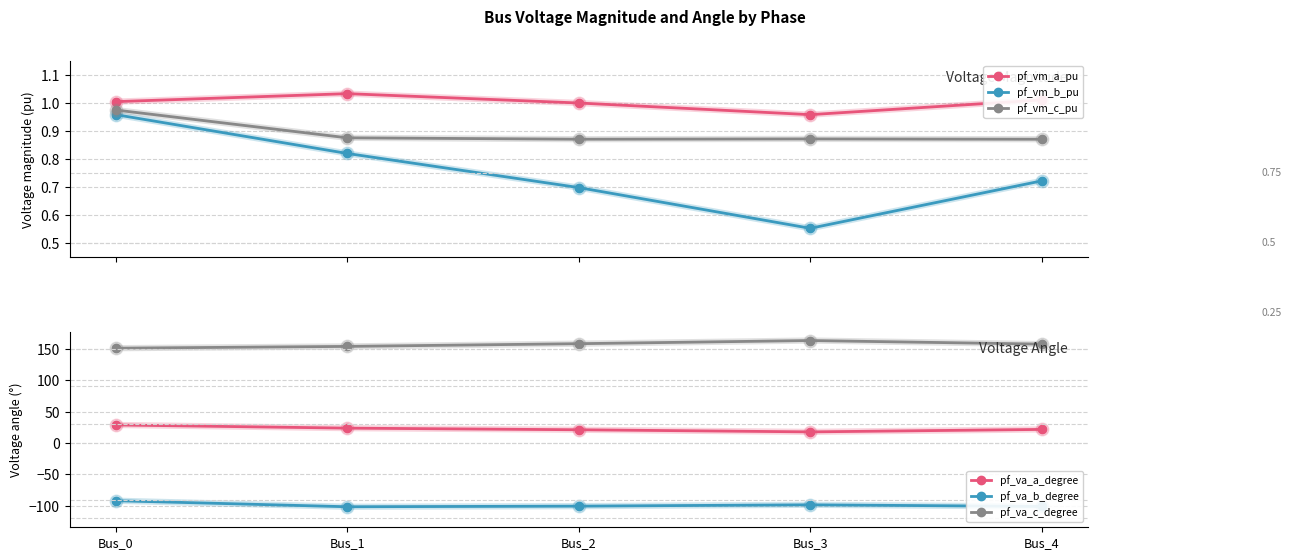

What is the minimum value for pf_vm_c_pu?

0.9